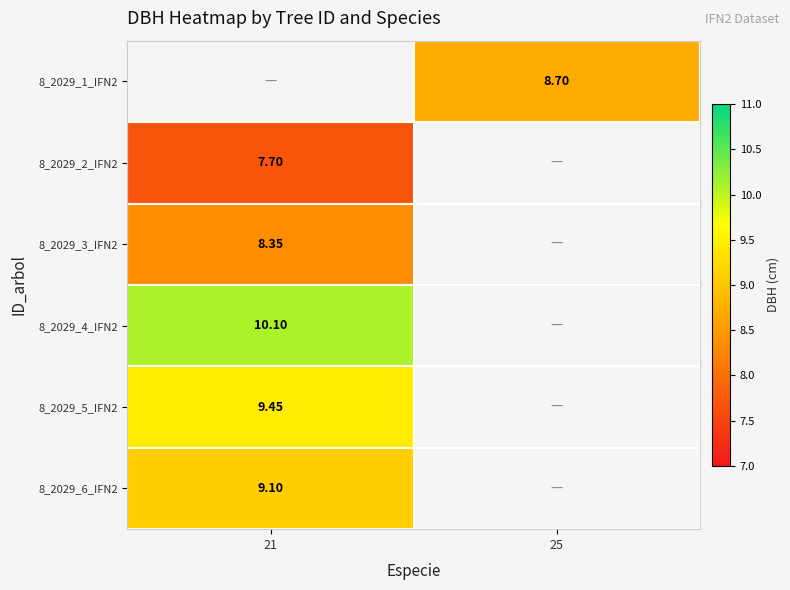

Which series has the largest range (max minus min)?

8_2029_2_IFN2